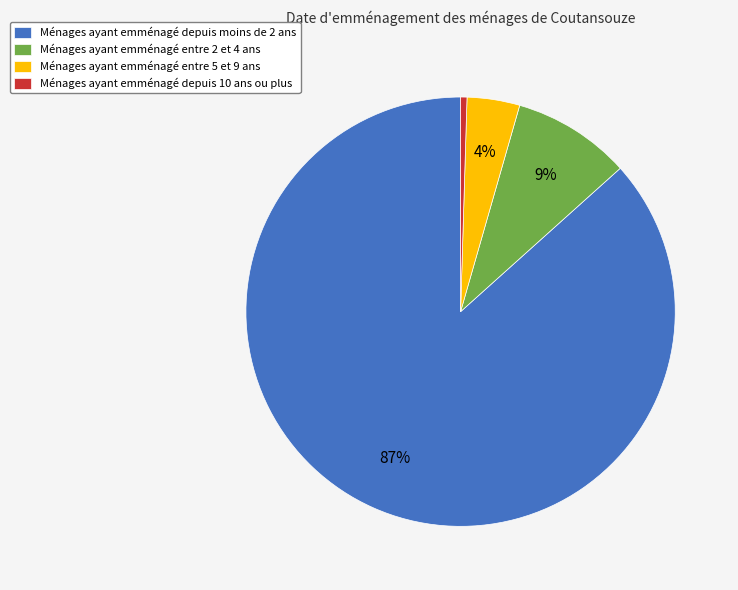

The Ménages ayant emménagé entre 2 et 4 ans slice represents 1% of the pie. True or false?

False